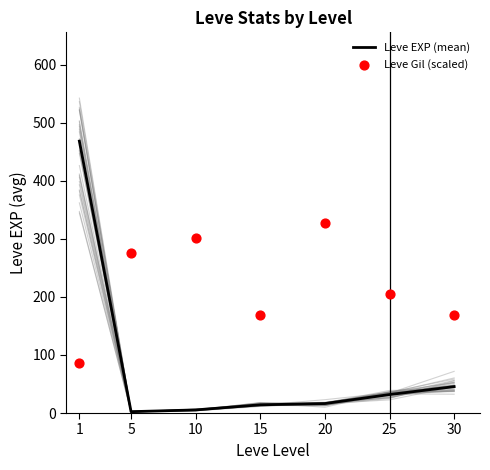

What are all the series names shown in the legend?

Leve EXP (mean), Leve Gil (scaled)